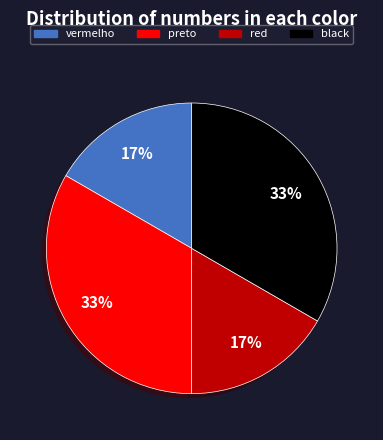

To the nearest percent, what portion does preto represent?

33%